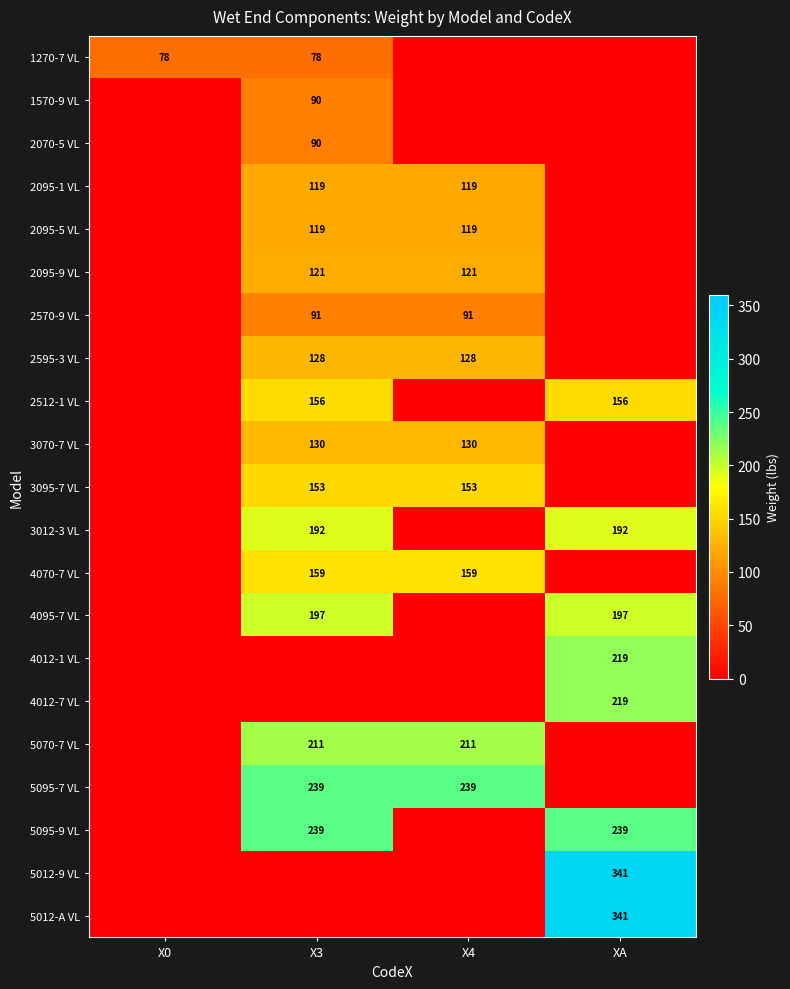

At which category is the sum across all series the highest?

X3